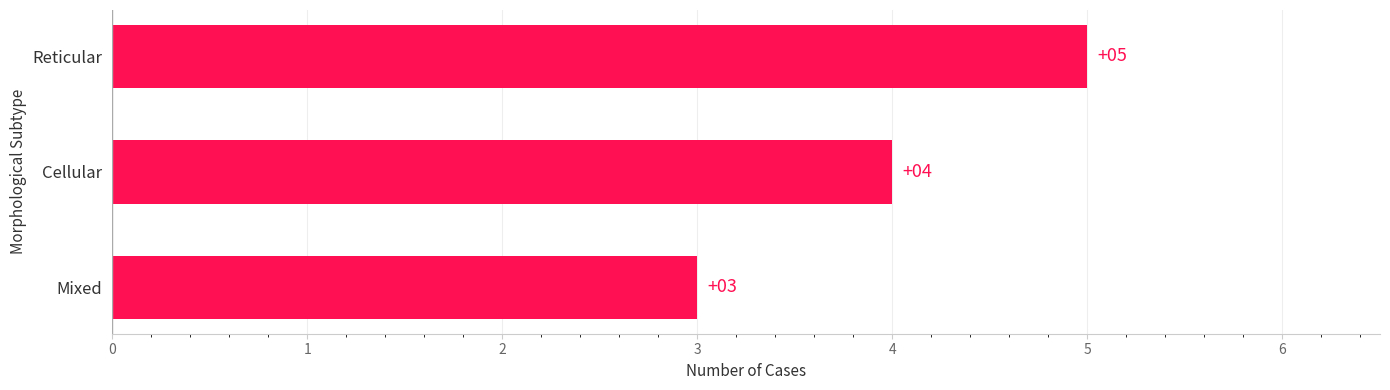

The value at Cellular is 4. True or false?

True